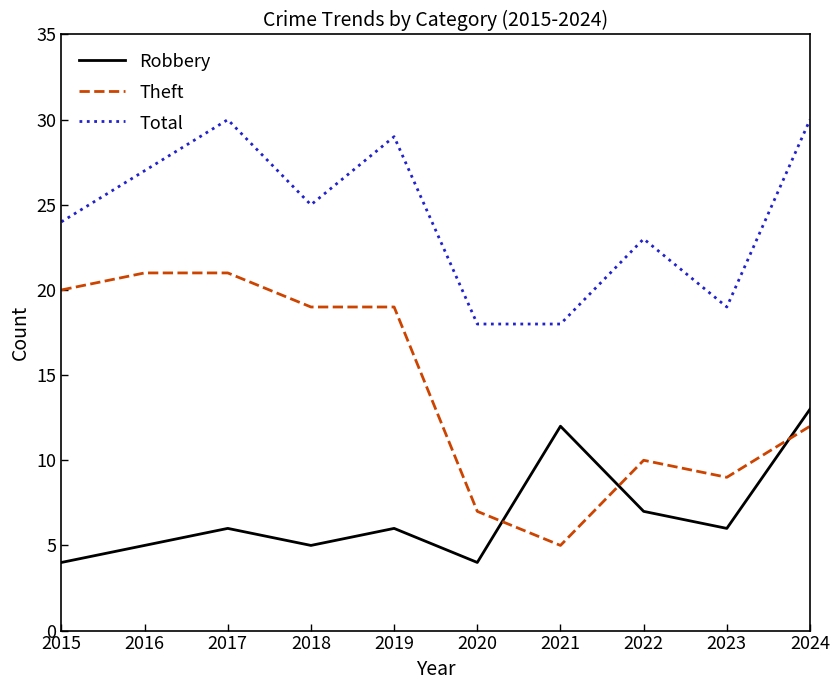

At which label is Robbery closest to 8?

2022